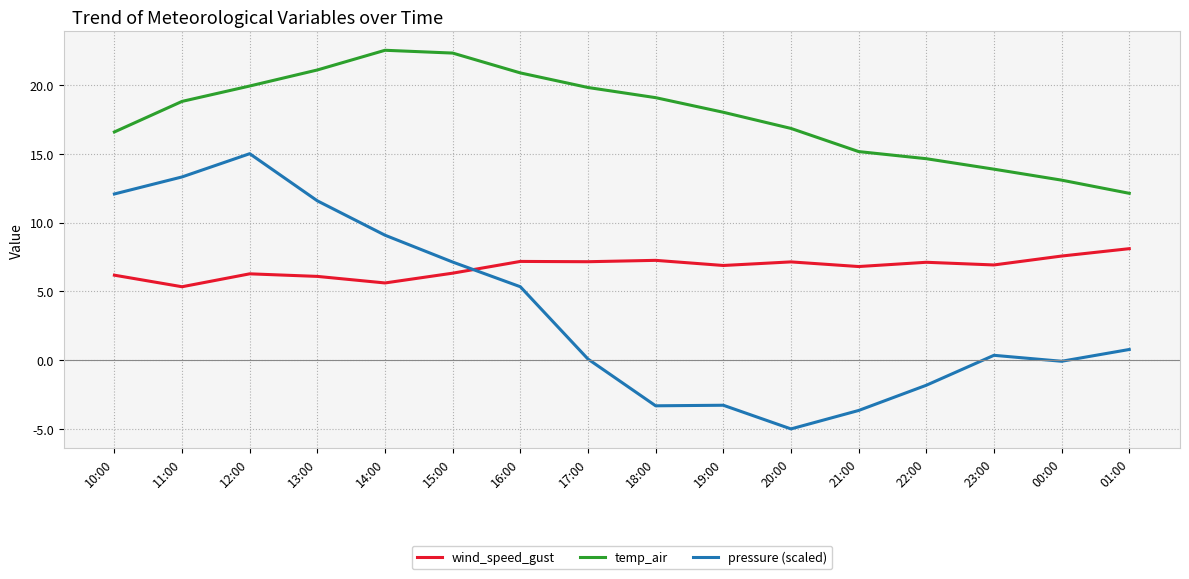

Rank the series at 14:00 from lowest to highest value.

wind_speed_gust, pressure (scaled), temp_air